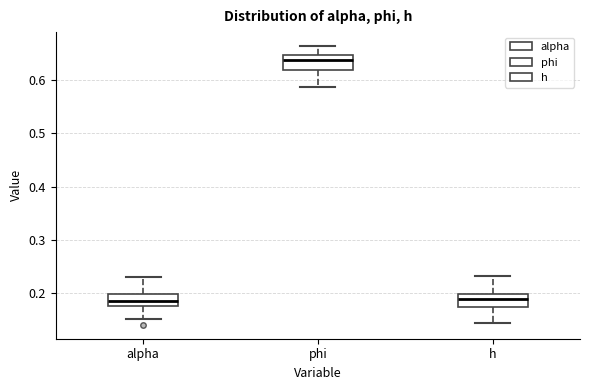

Reading left to right, read every box against the y-axis: the position of its median line, the range the box covers, and the ends of its whiskers. The values are not printed on the chart, so give them approximately, as read against the axis.

alpha: median 0.18, box 0.17 to 0.20, whiskers 0.15 to 0.23
phi: median 0.64, box 0.62 to 0.65, whiskers 0.59 to 0.66
h: median 0.19, box 0.17 to 0.20, whiskers 0.14 to 0.23